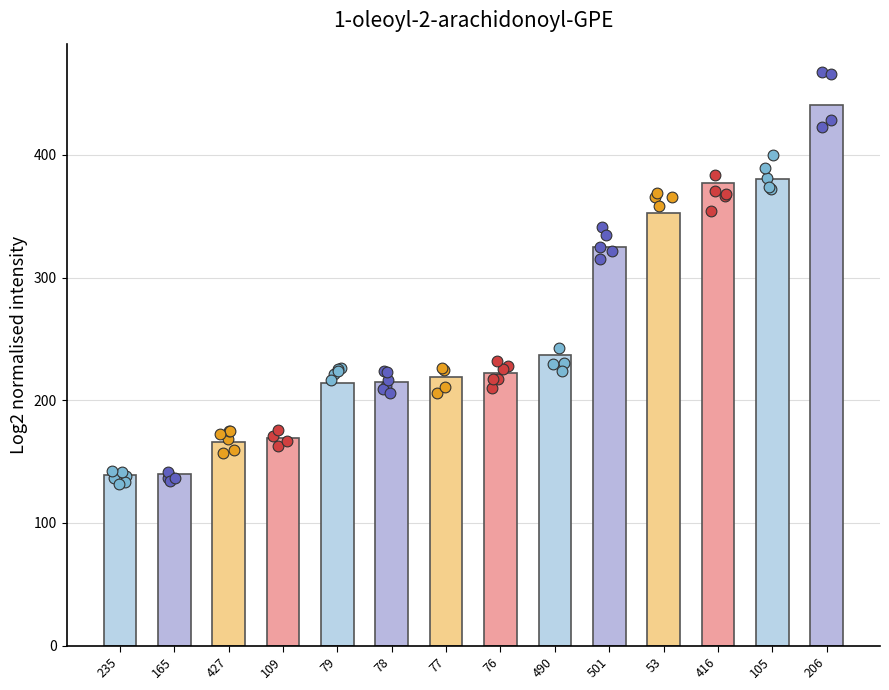

What is the ratio of the value at 76 to the value at 105?

0.6